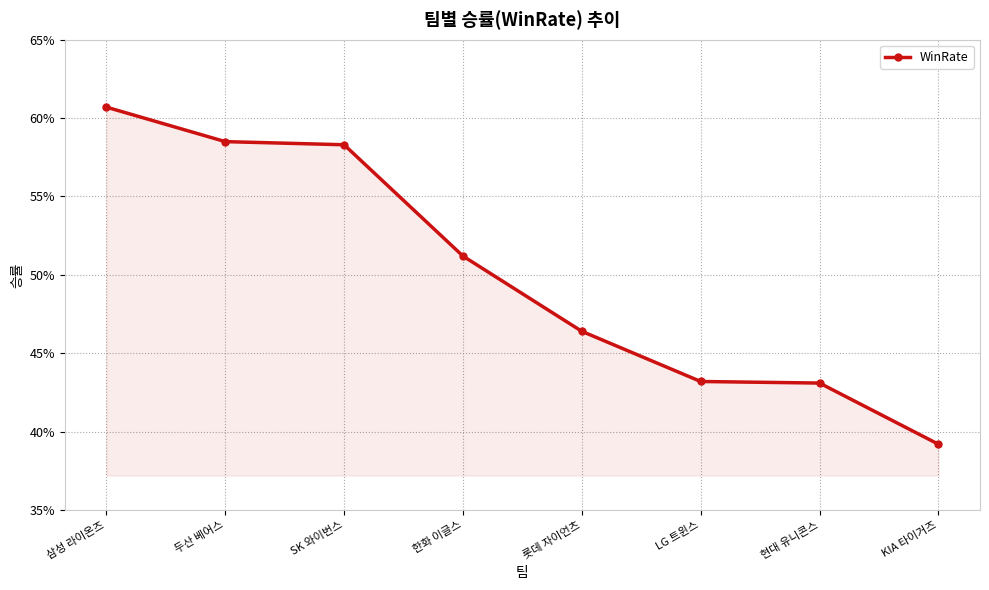

Which has a higher value, 두산 베어스 or SK 와이번스?

두산 베어스